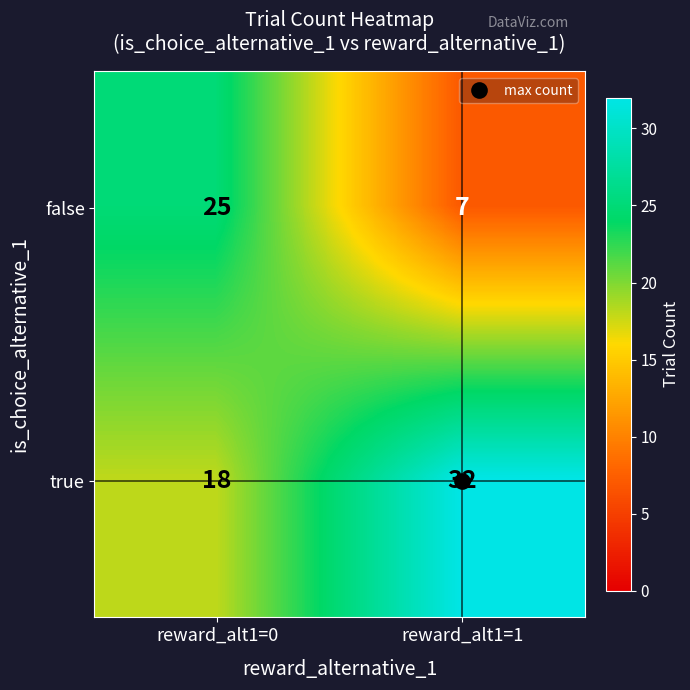

Which series changed the most between reward_alt1=0 and reward_alt1=1?

false